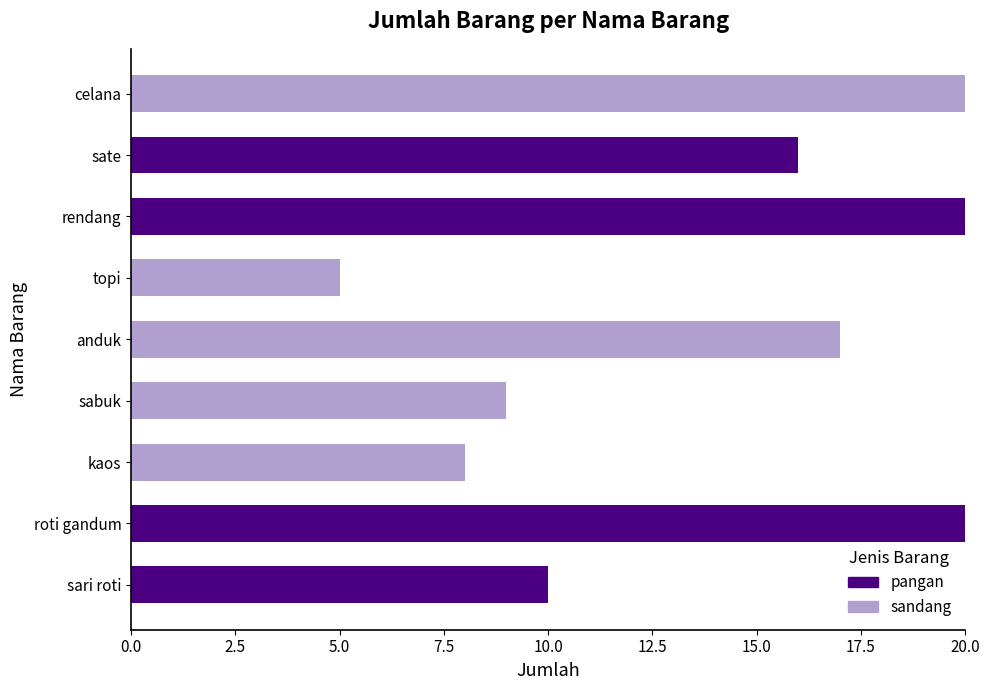

How many series are shown in this chart?

2